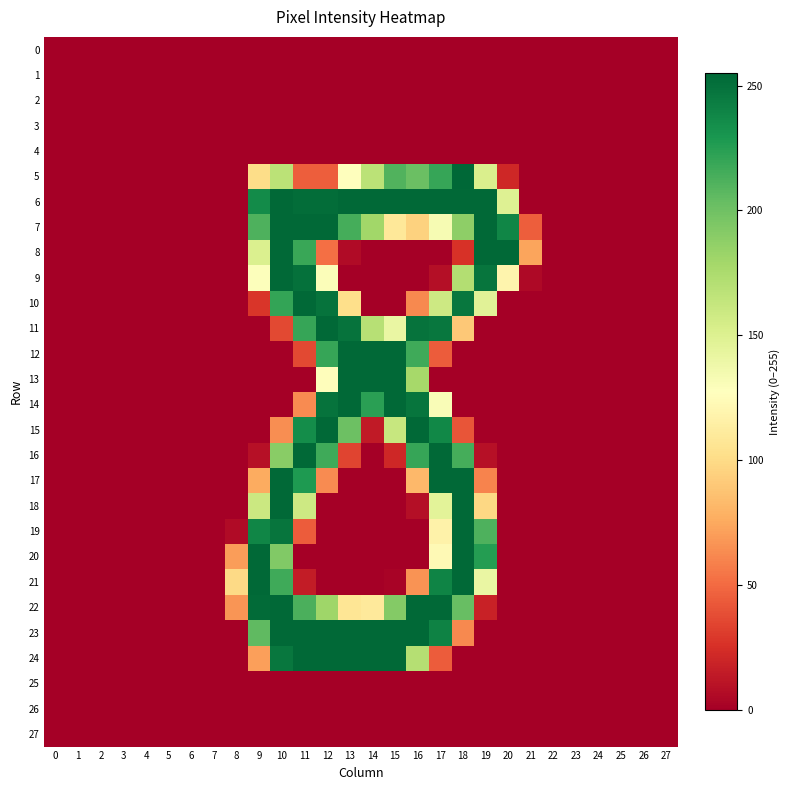

Which series has the largest total across all categories?

row_6